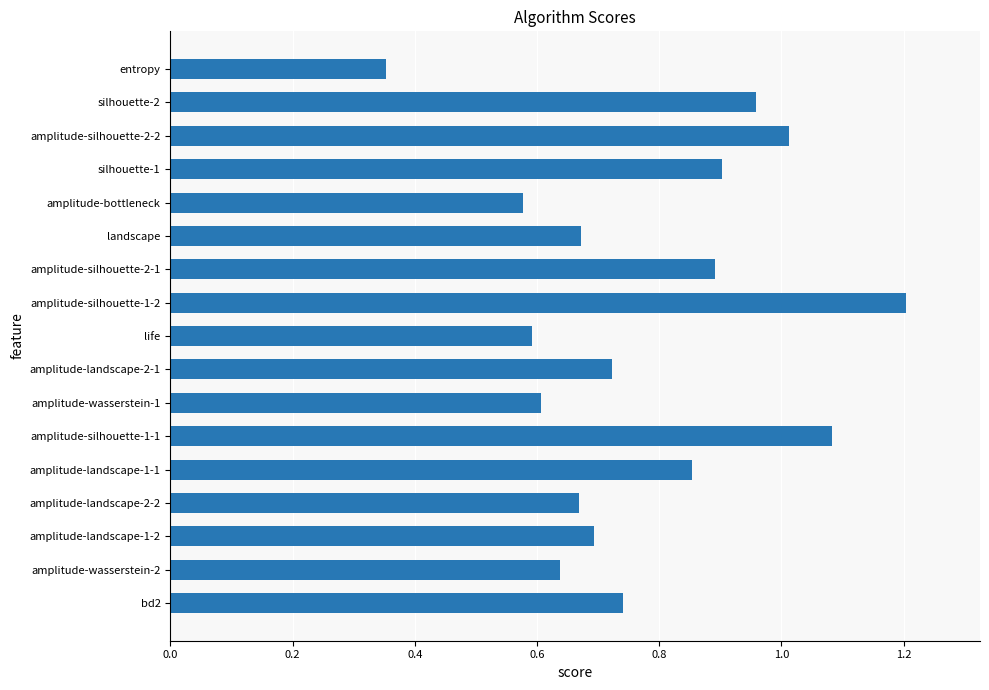

Count the number of categories in the chart.

17